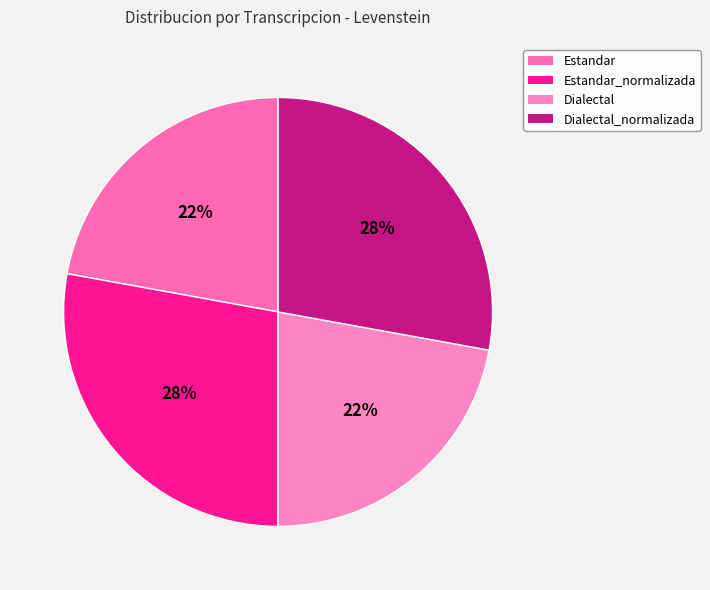

Is there a majority slice in this chart?

No